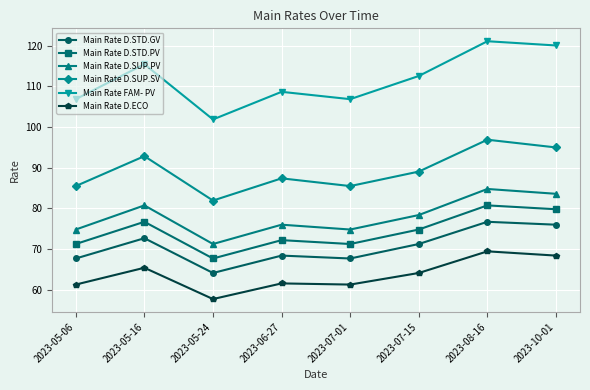

What is the average value of the Main Rate D.SUP.SV series?

89.3